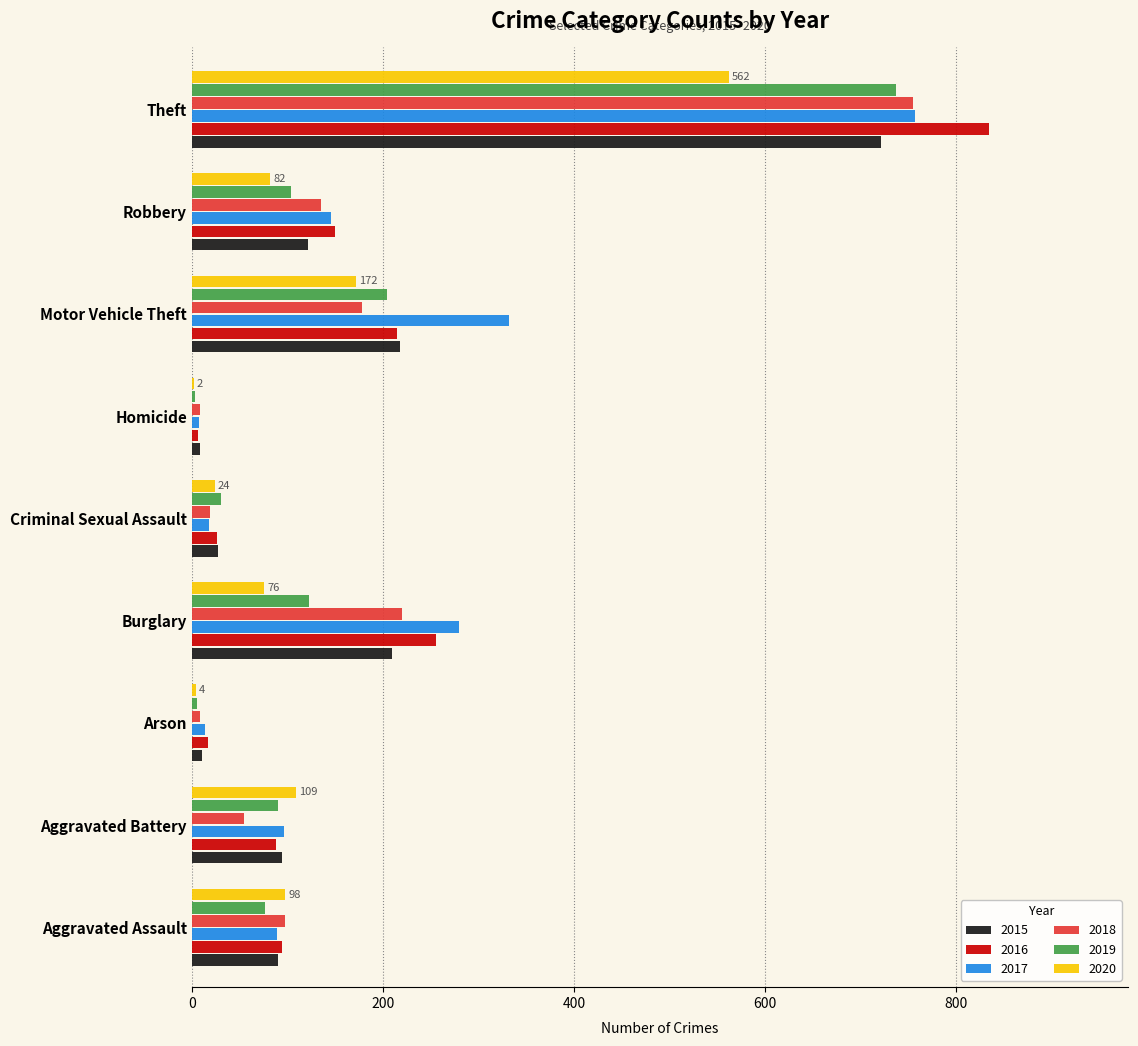

At which category is the sum across all series the highest?

Theft